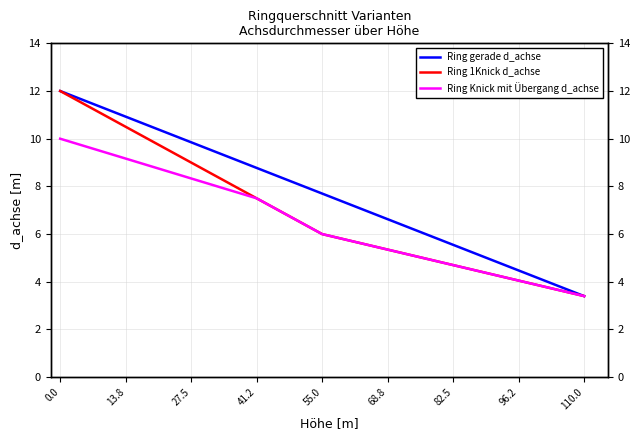

At how many categories does at least one series exceed 7?

5